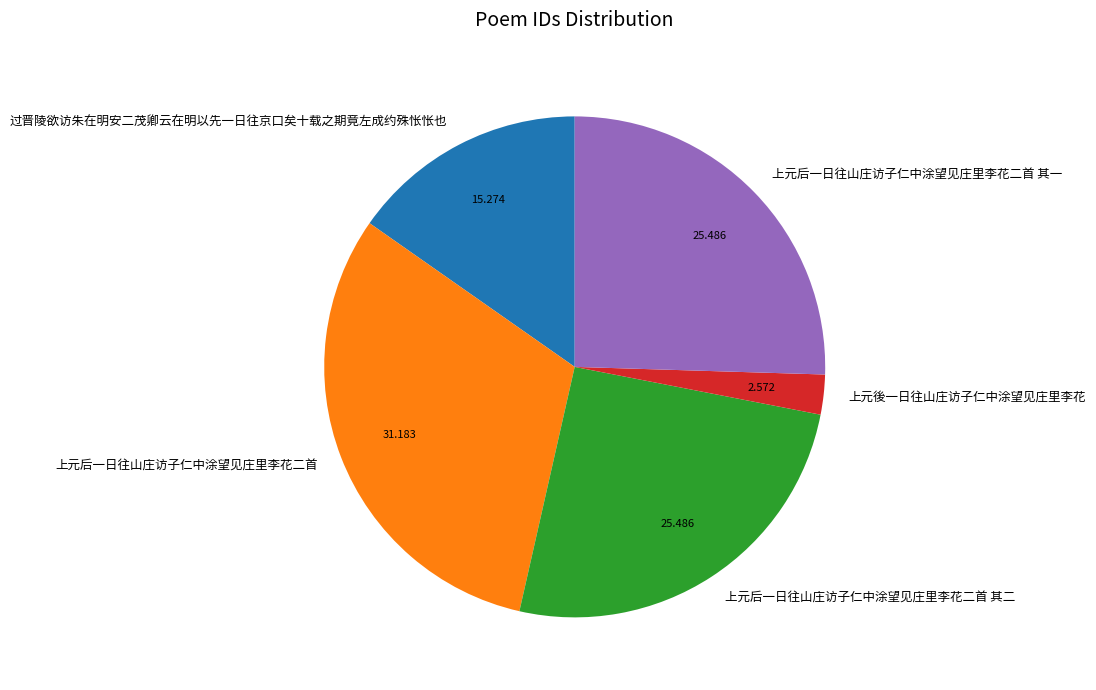

What is the largest slice in the pie chart?

上元后一日往山庄访子仁中涂望见庄里李花二首